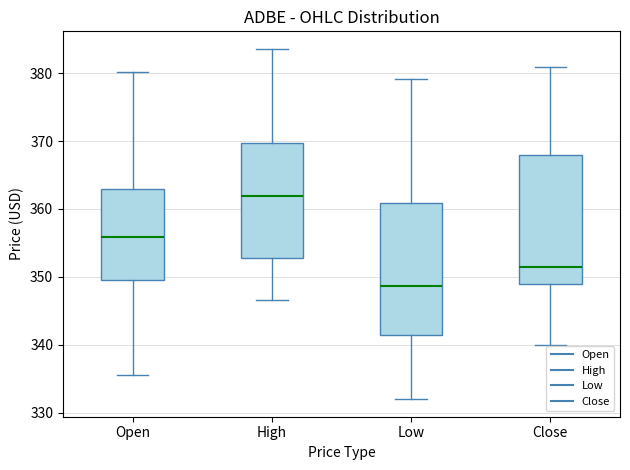

Where is the upper edge of the box for High on the y-axis? The values are not printed on the chart, so give them approximately, as read against the axis.

370